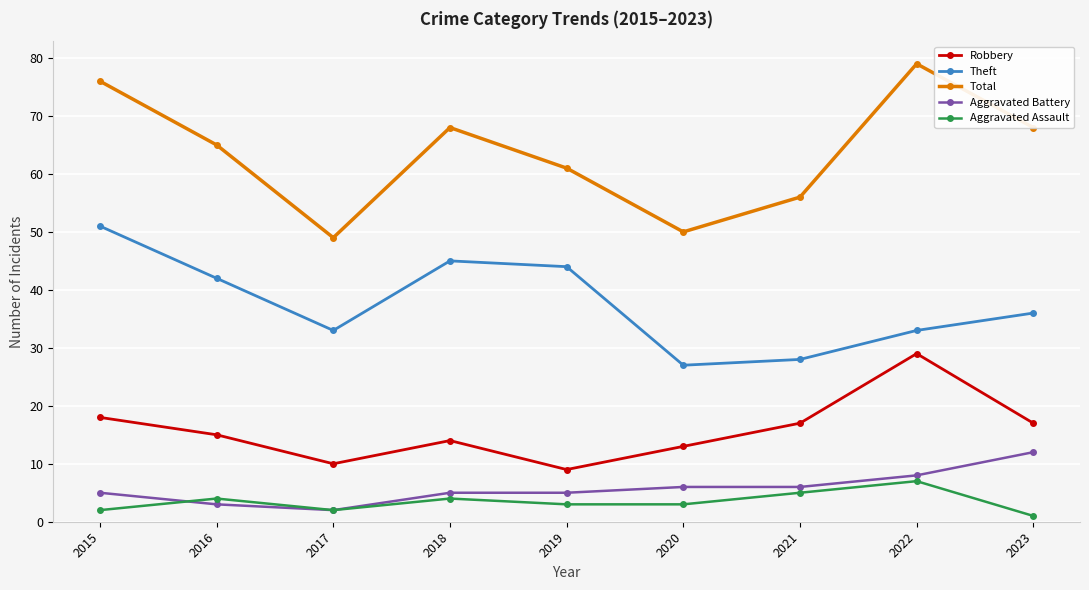

What is the difference between the maximum and minimum values in the Aggravated Battery series?

10